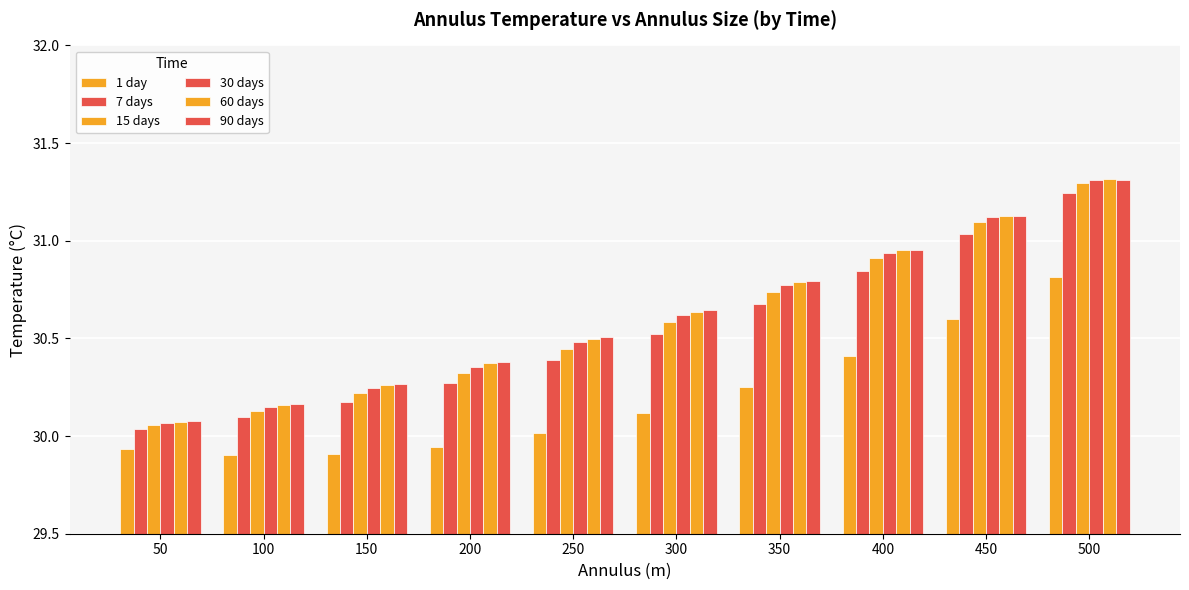

What is the smallest value displayed?

29.9